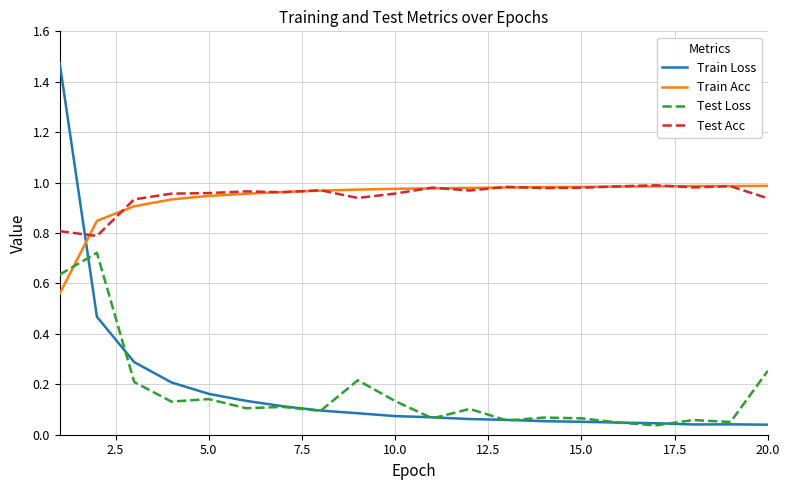

True or false: Train Loss and Test Loss intersect in this chart.

True